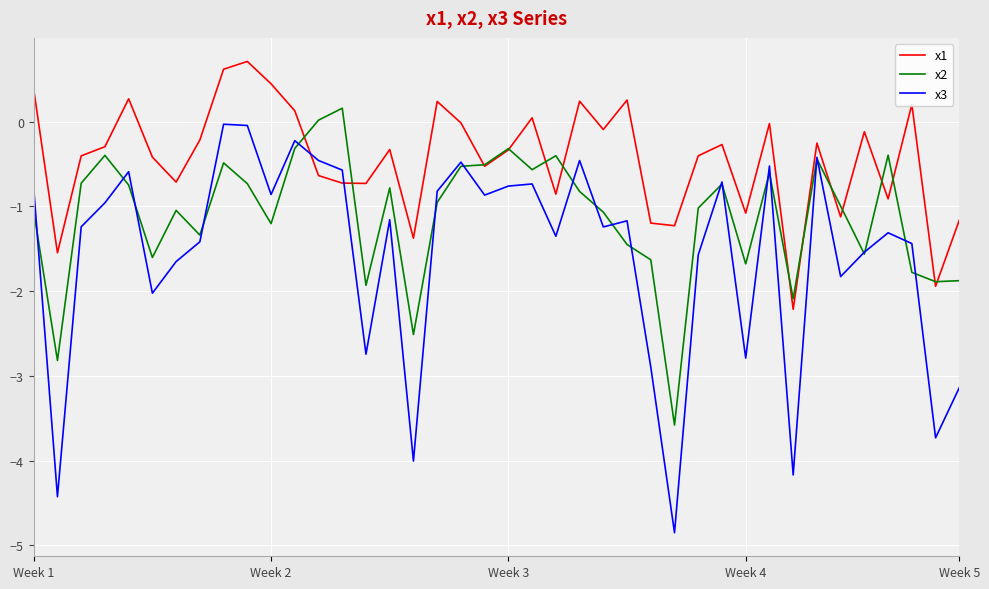

What is the smallest value displayed?

-4.9